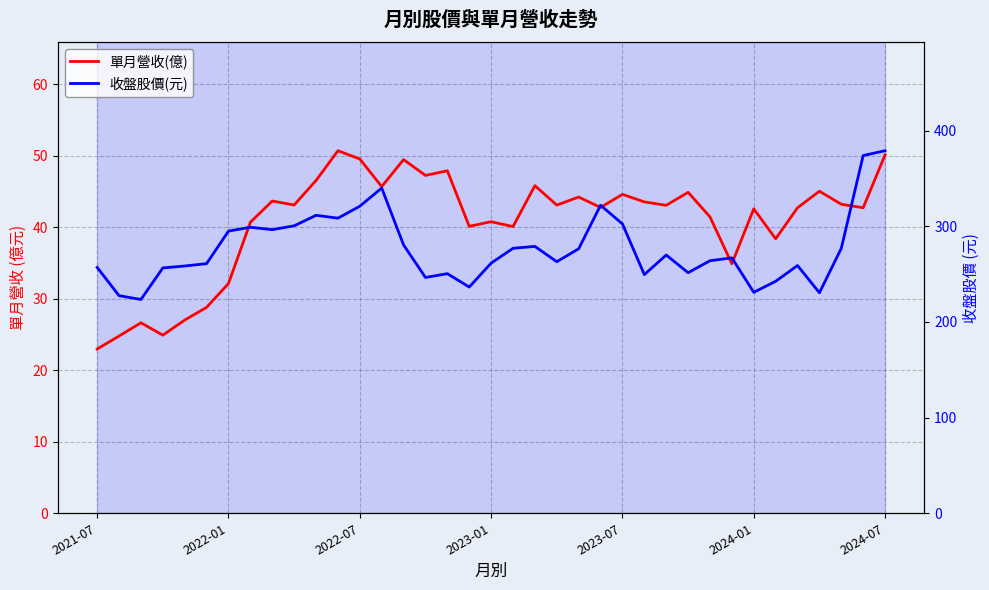

How many lines are shown in the chart?

2